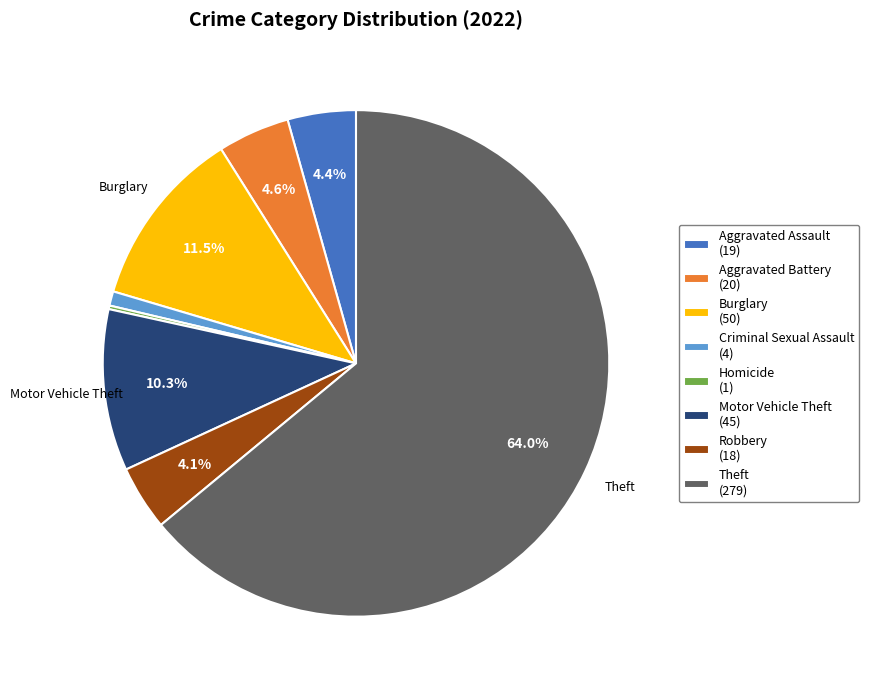

To the nearest percent, what is the difference between the largest and smallest slice percentages?

64%